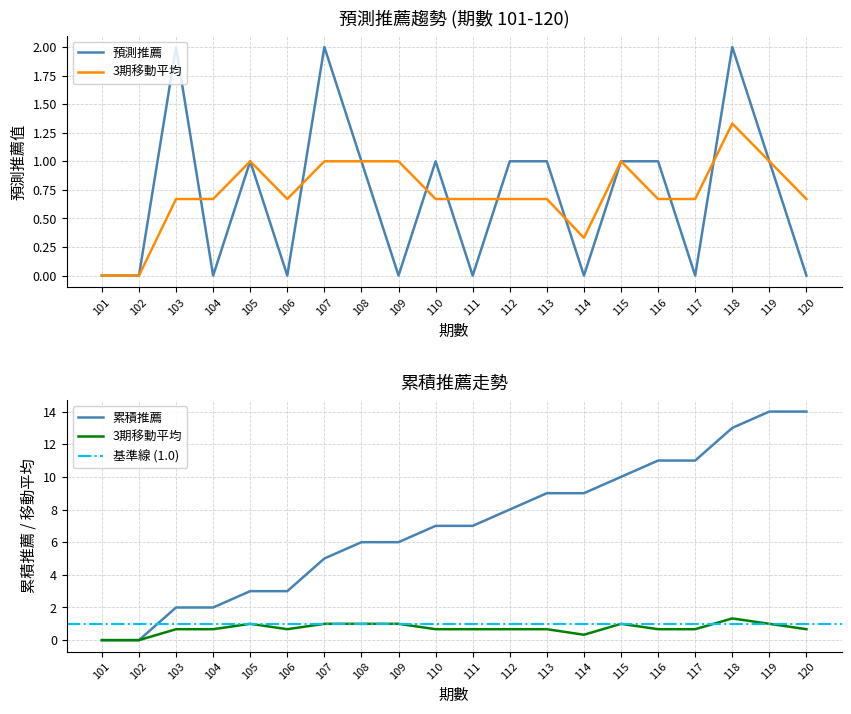

Reading left to right, what are all the values shown in this chart?

預測推薦: 0.0	0.0	2.0	0.0	1.0	0.0	2.0	1.0	0.0	1.0	0.0	1.0	1.0	0.0	1.0	1.0	0.0	2.0	1.0	0.0
累積推薦: 0.0	0.0	2.0	2.0	3.0	3.0	5.0	6.0	6.0	7.0	7.0	8.0	9.0	9.0	10.0	11.0	11.0	13.0	14.0	14.0
移動平均: 0.0	0.0	0.7	0.7	1.0	0.7	1.0	1.0	1.0	0.7	0.7	0.7	0.7	0.3	1.0	0.7	0.7	1.3	1.0	0.7